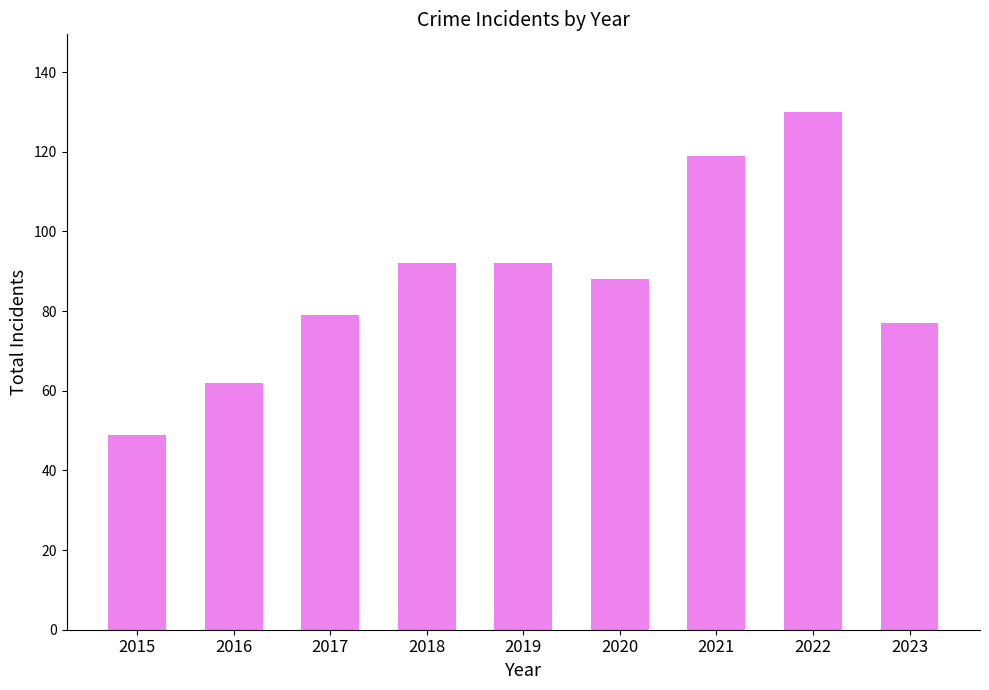

What is the ratio of the value at 2023 to the value at 2016?

1.2